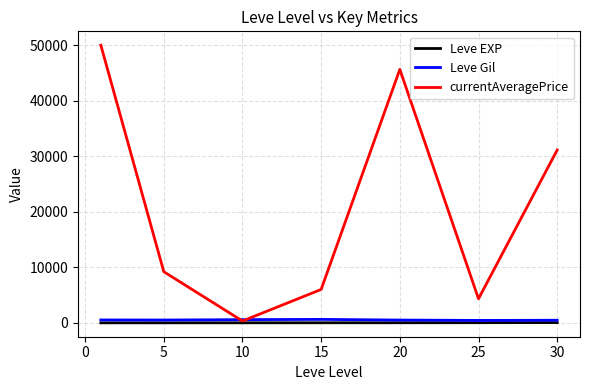

What is the sum of all Leve Gil values?

3634.2